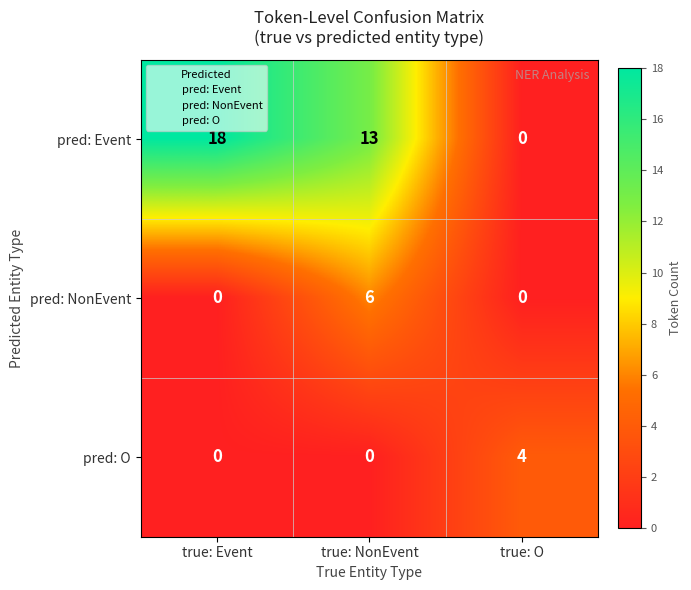

What is the difference between the pred: O values at true: O and true: Event?

4